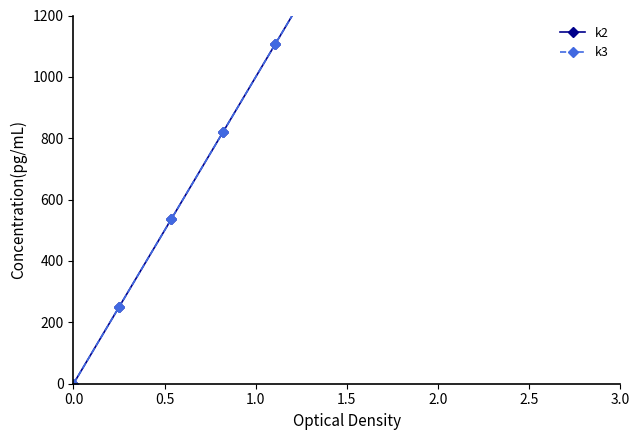

What is the value of the k2 point at the 4th from the left?

821.4